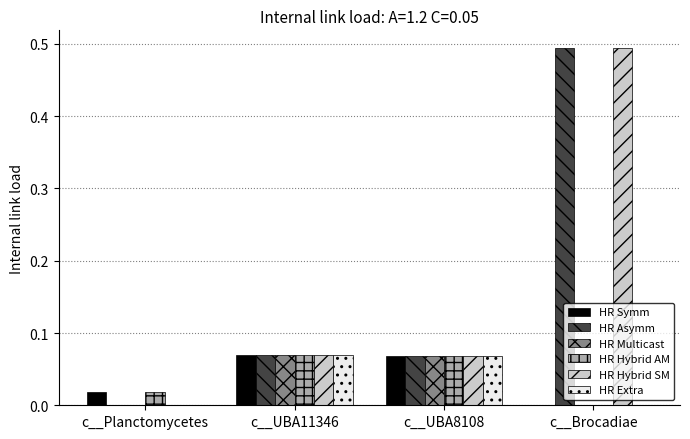

What is the total value across all series at c__UBA8108?

0.4